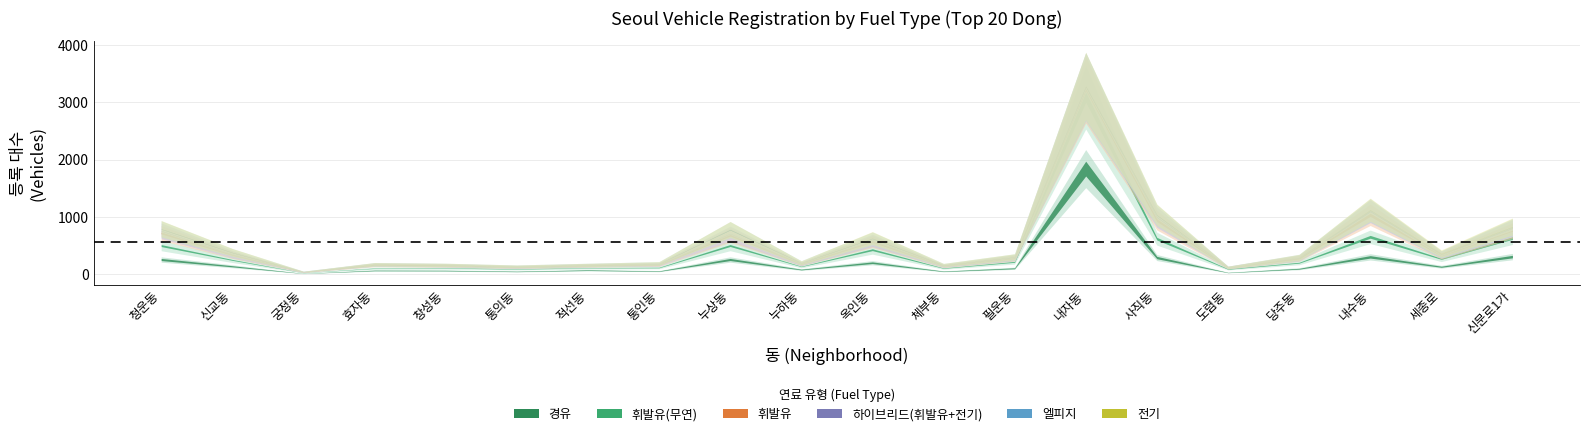

List the labels in order of 하이브리드(휘발유+전기) value, smallest first.

도렴동, 궁정동, 적선동, 누하동, 창성동, 통의동, 효자동, 통인동, 체부동, 당주동, 필운동, 신교동, 옥인동, 세종로, 누상동, 청운동, 신문로1가, 사직동, 내자동, 내수동